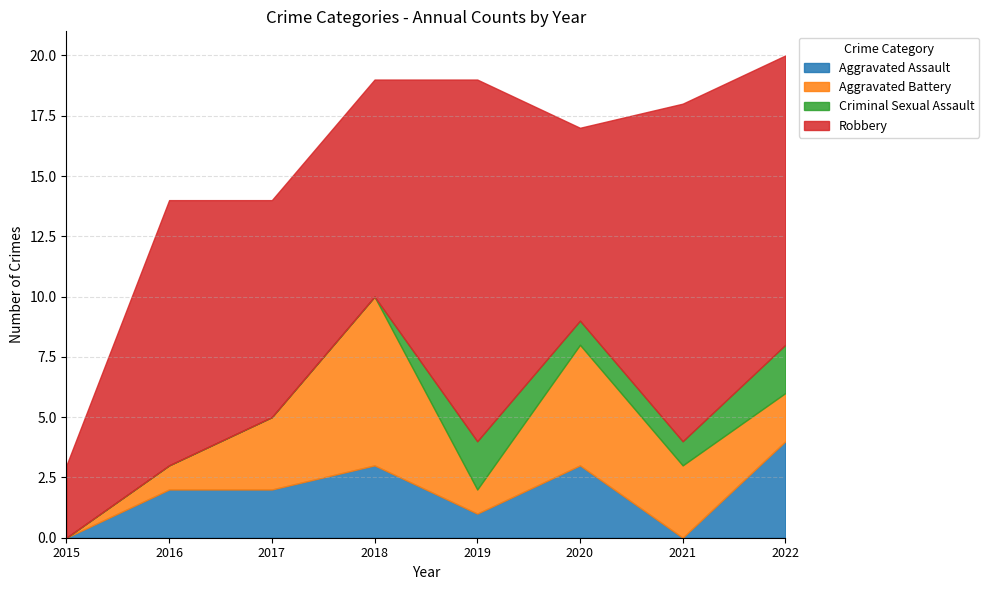

Rank the categories by Robbery value from highest to lowest.

2019, 2021, 2022, 2016, 2017, 2018, 2020, 2015